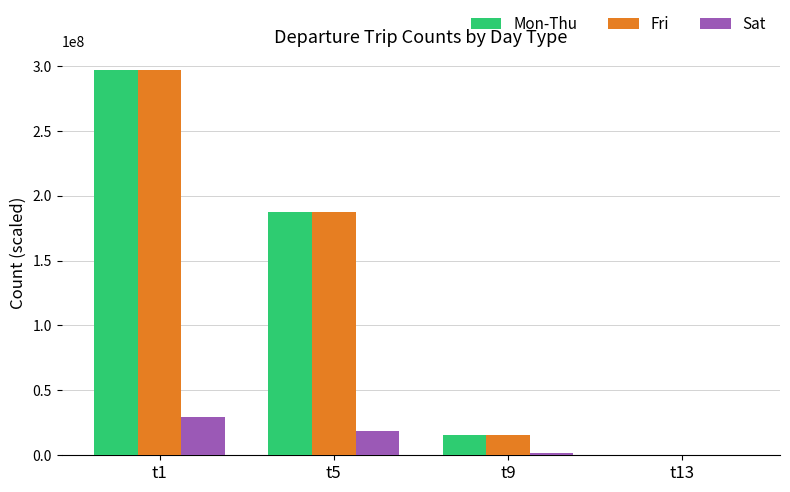

How many categories are shown in the chart?

4